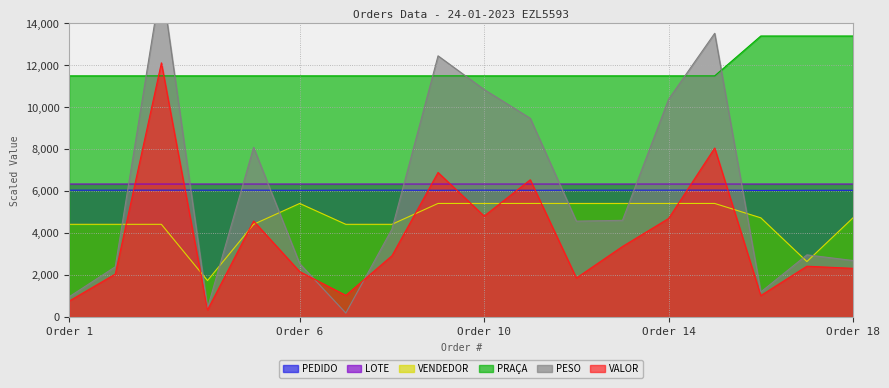

True or false: LOTE has a value of 8536.6 at 15.

False